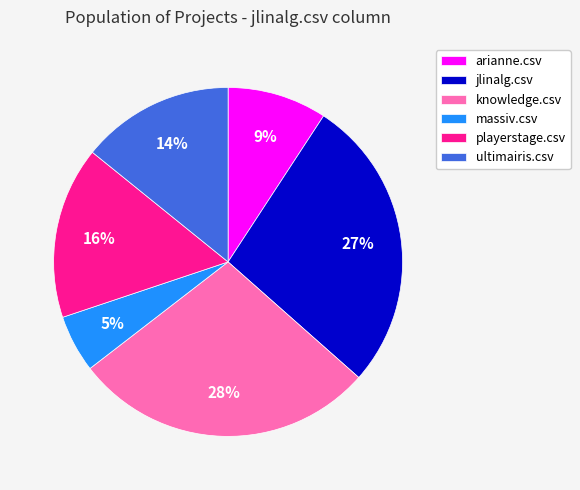

Which slice is the largest?

knowledge.csv